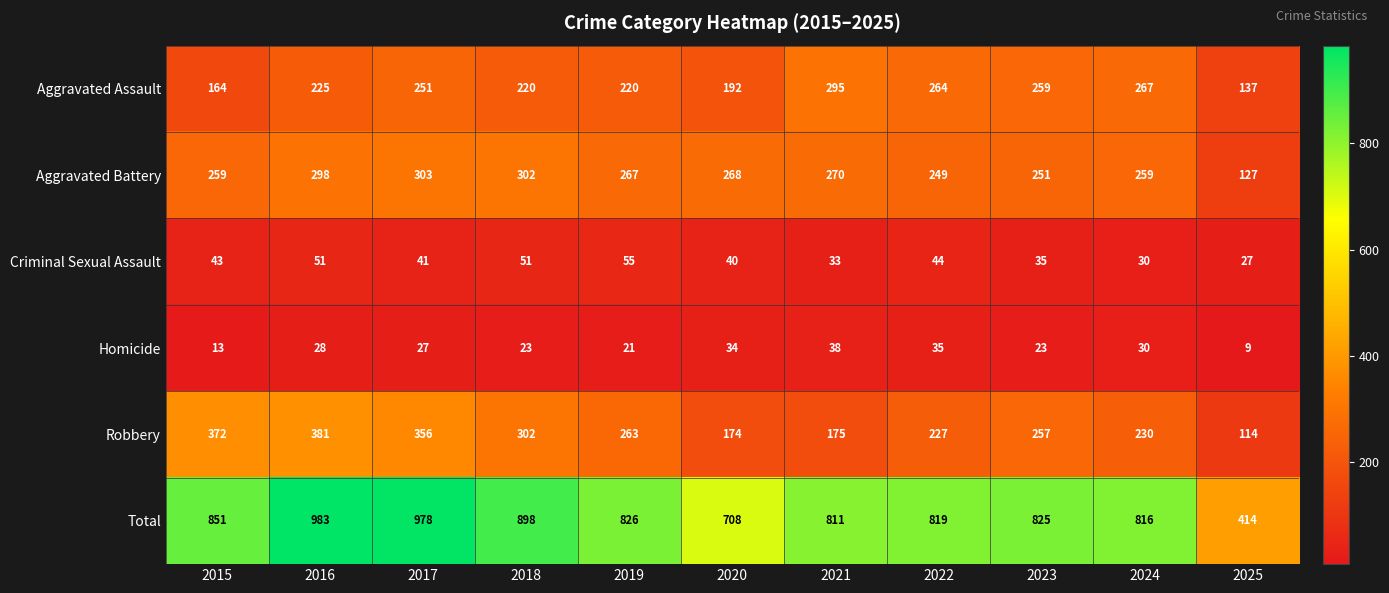

What is the difference between the second highest and minimum values in the Aggravated Assault series?

130